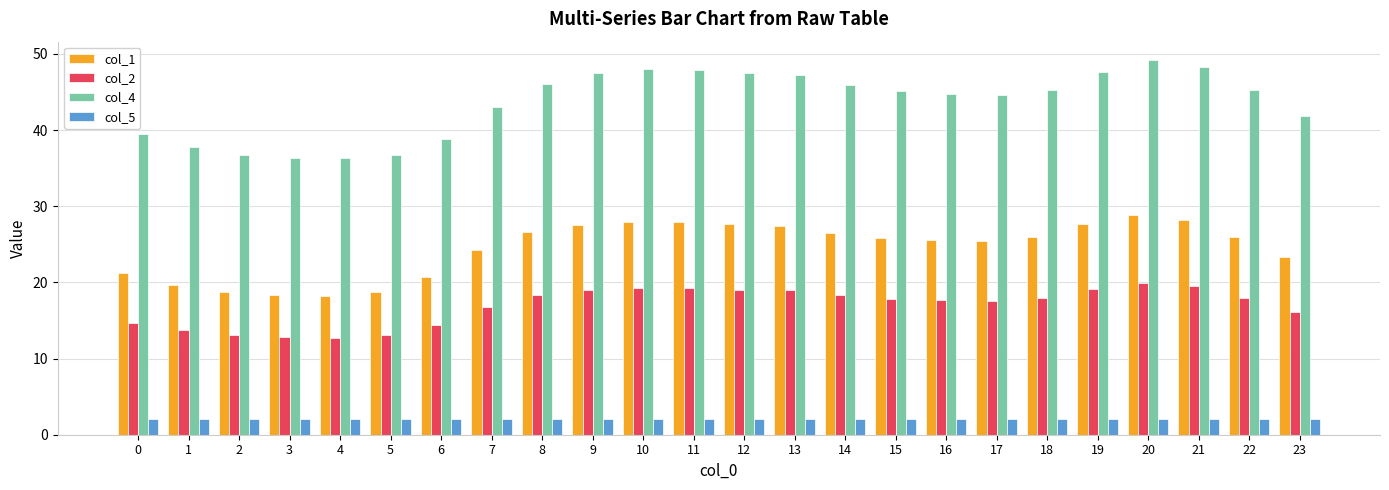

List the series in order of their peak value, lowest first.

col_5, col_2, col_1, col_4